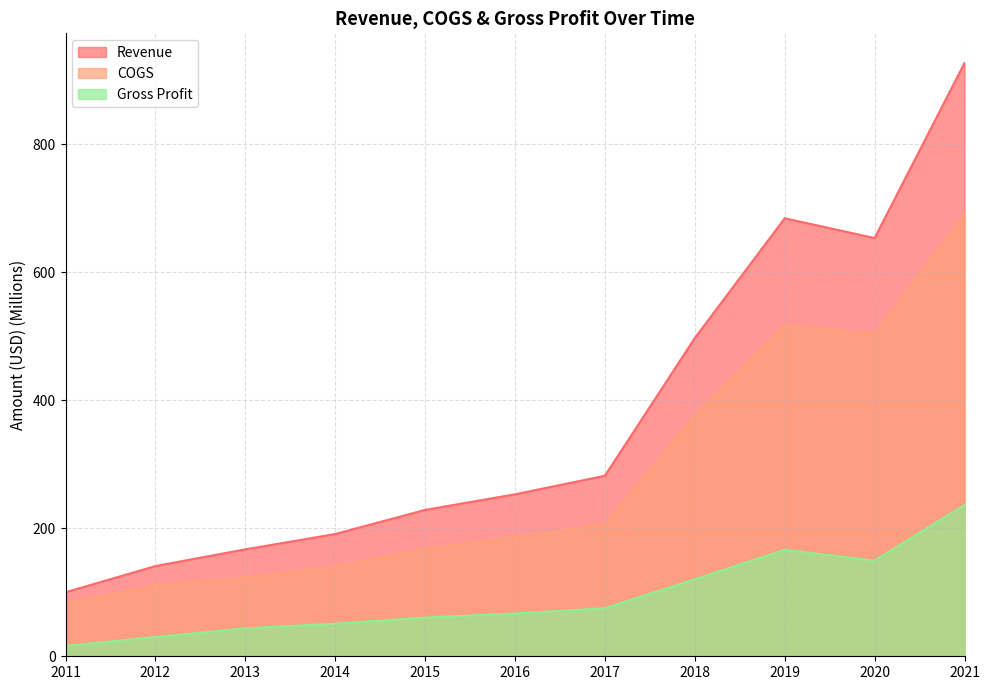

At which category is the sum across all series the highest?

2021